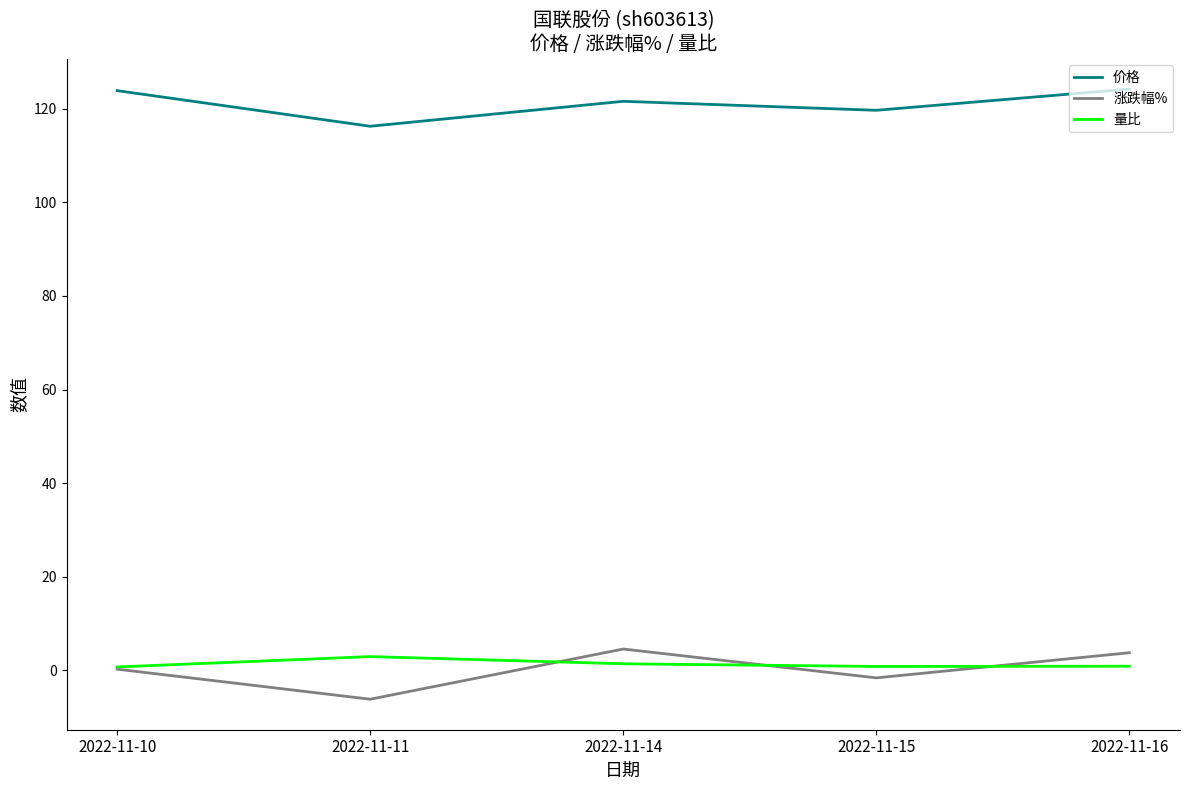

True or false: 涨跌幅% and 价格 intersect in this chart.

False